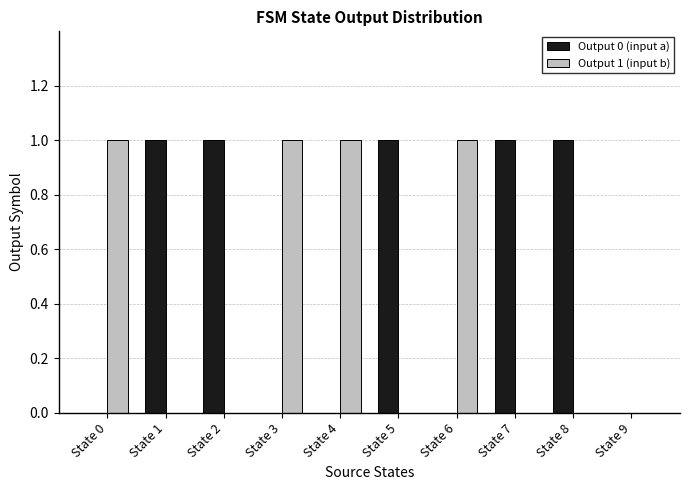

What is the spread (max minus min) of values at State 1?

1